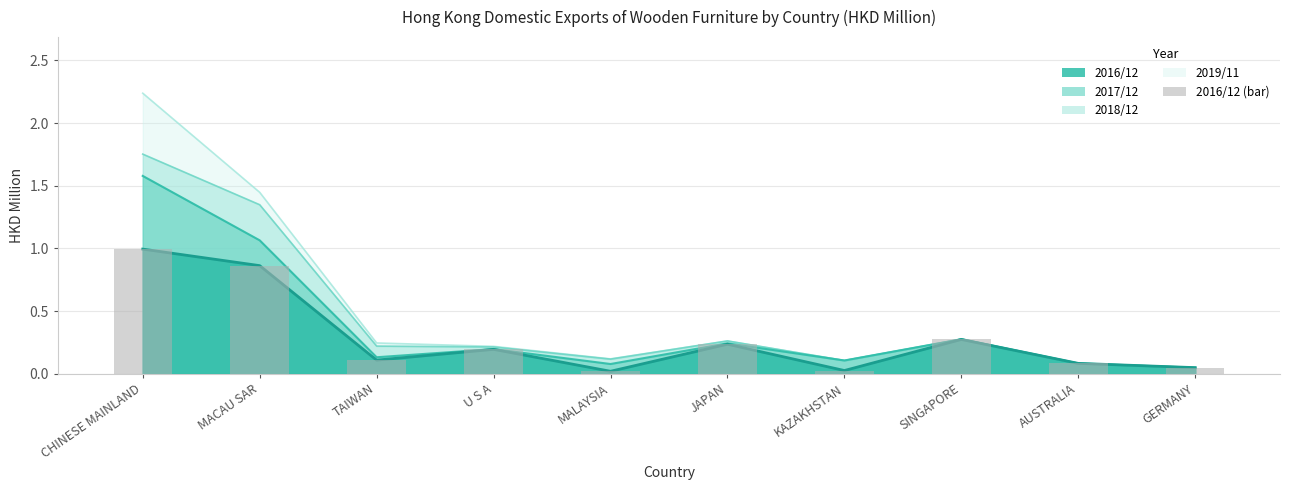

Reading right to left, transcribe all the data shown in this chart.

201911 cumulative: 0.0	0.1	0.3	0.1	0.3	0.1	0.2	0.2	1.4	2.2
201812 cumulative: 0.0	0.1	0.3	0.1	0.3	0.1	0.2	0.2	1.3	1.8
201712 cumulative: 0.0	0.1	0.3	0.1	0.2	0.1	0.2	0.1	1.1	1.6
201612 (bar): 0.0	0.1	0.3	0.0	0.2	0.0	0.2	0.1	0.9	1.0